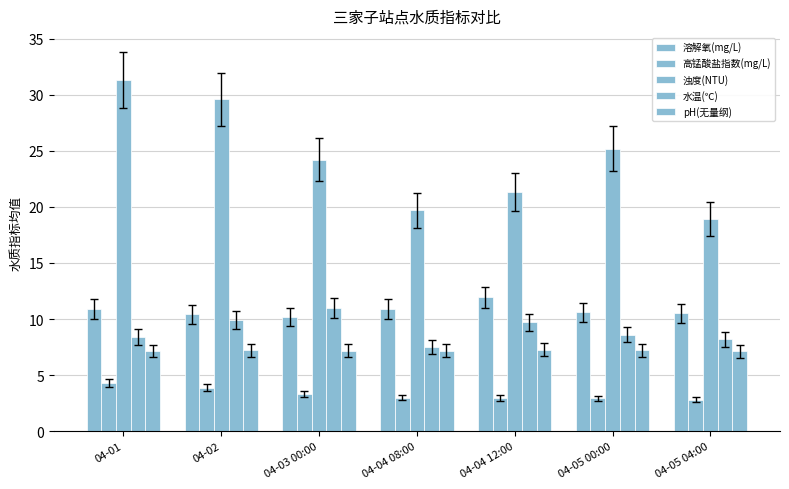

What is the label of the 1st bar from the left?

04-01